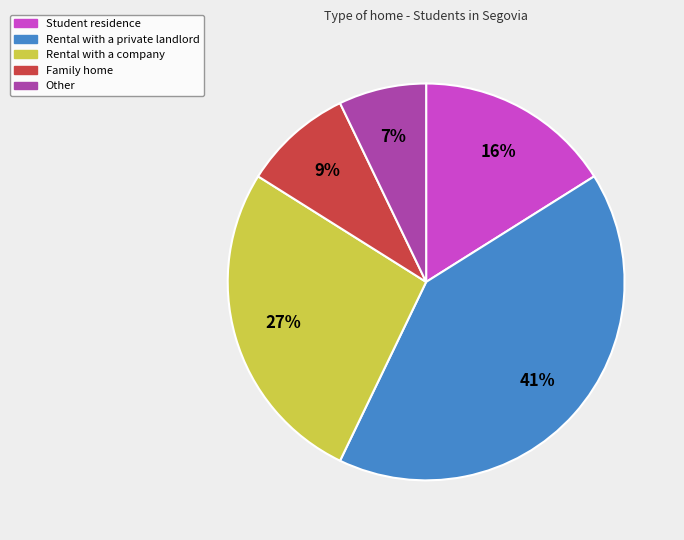

True or false: Rental with a company accounts for 27% of the total.

True